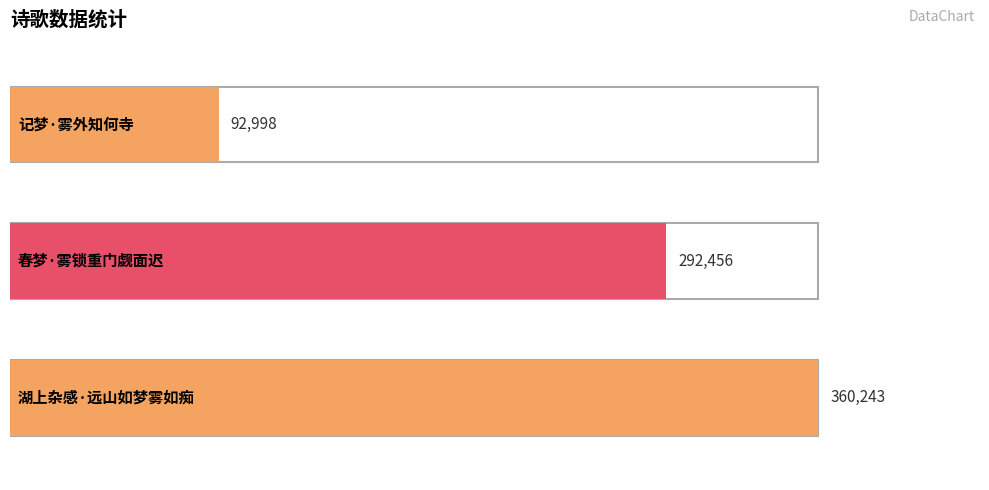

The chart shows a value of 45303 at 记梦·雾外知何寺. True or false?

False